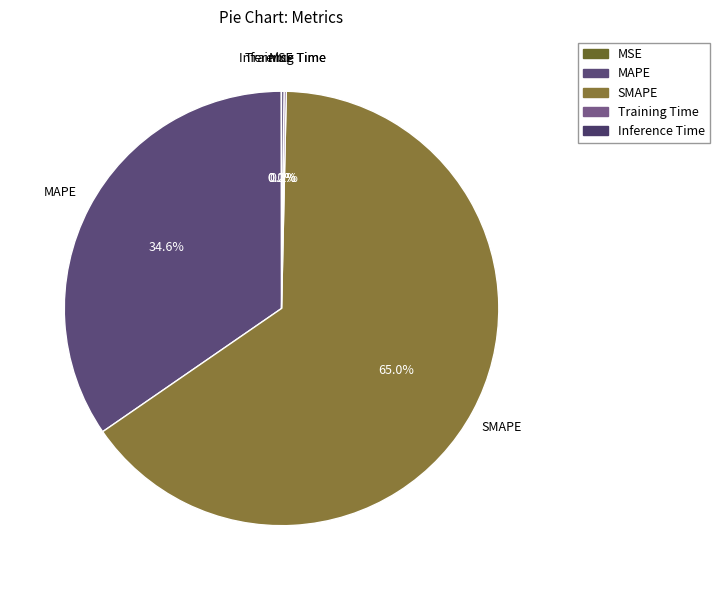

Which slice is the largest?

SMAPE